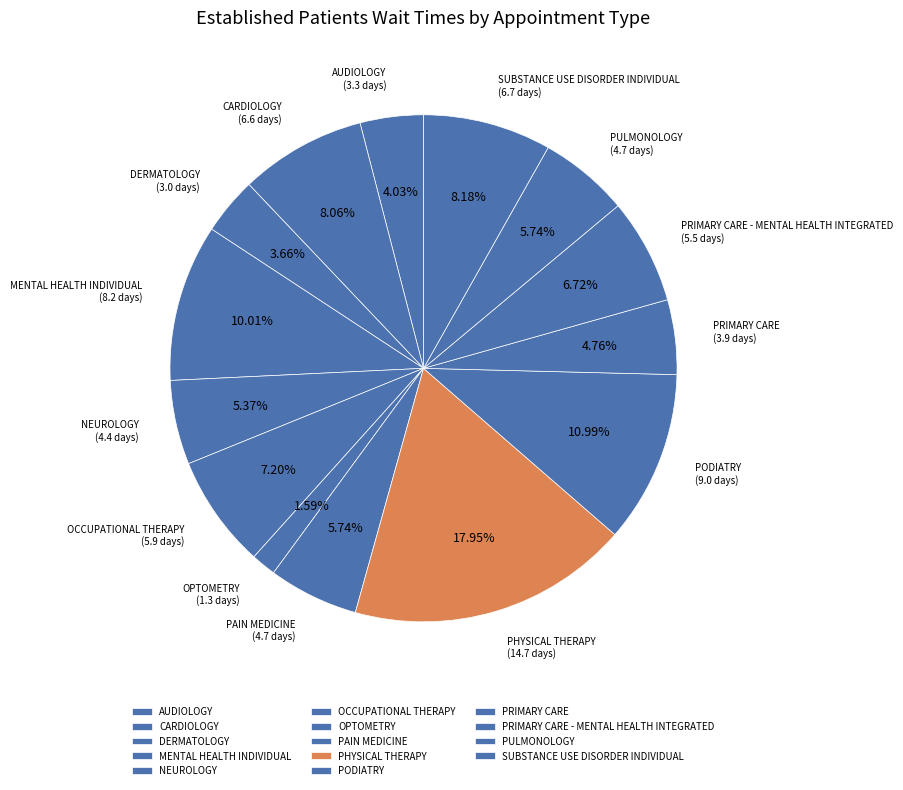

To the nearest percent, what is the combined percentage of PHYSICAL THERAPY and NEUROLOGY?

23%